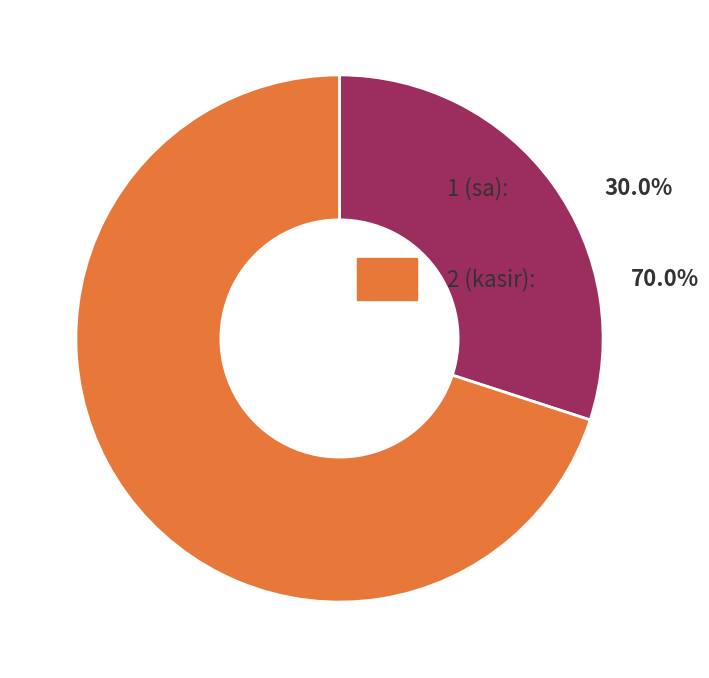

Does any single category account for the majority?

Yes